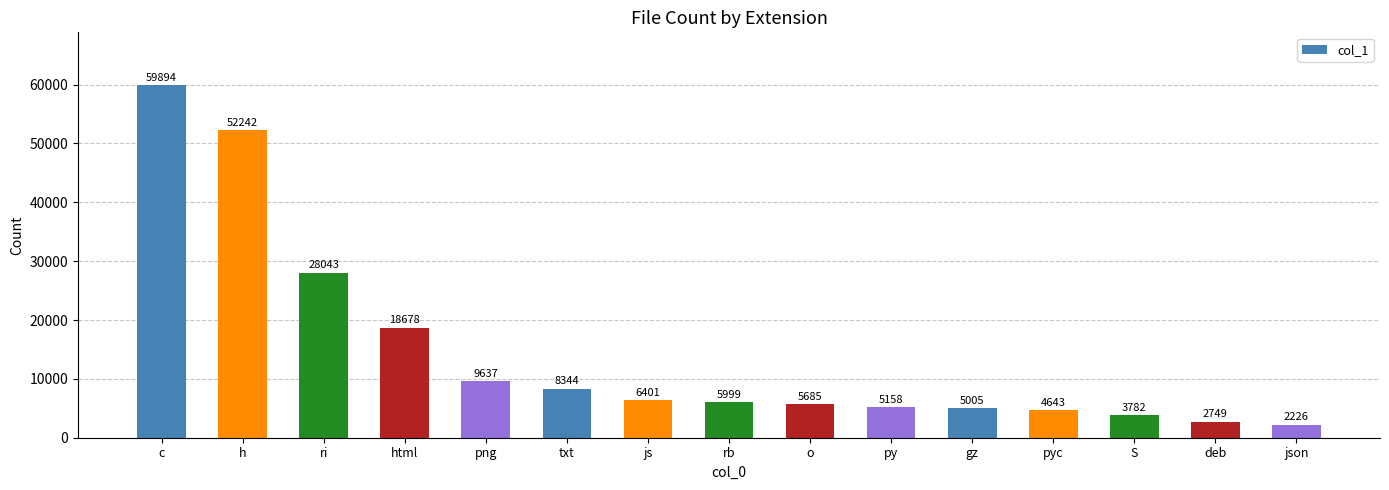

True or false: the data shows 10392 at js.

False